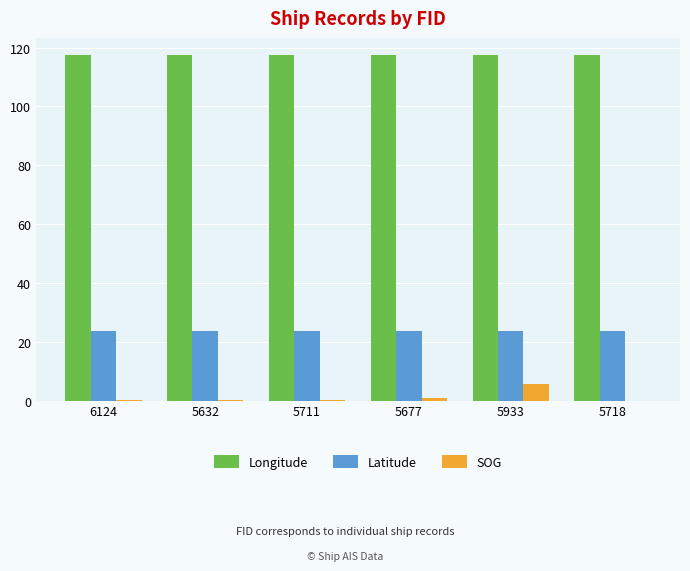

What is the highest value of the Longitude series?

117.4